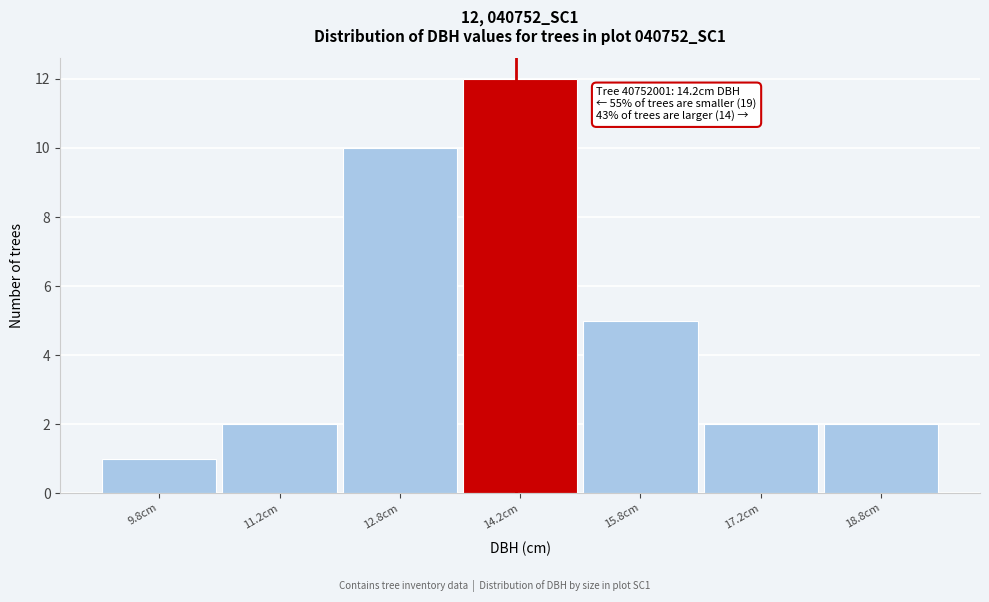

Which range on the x-axis has the tallest bar?

13.5 to 15.0